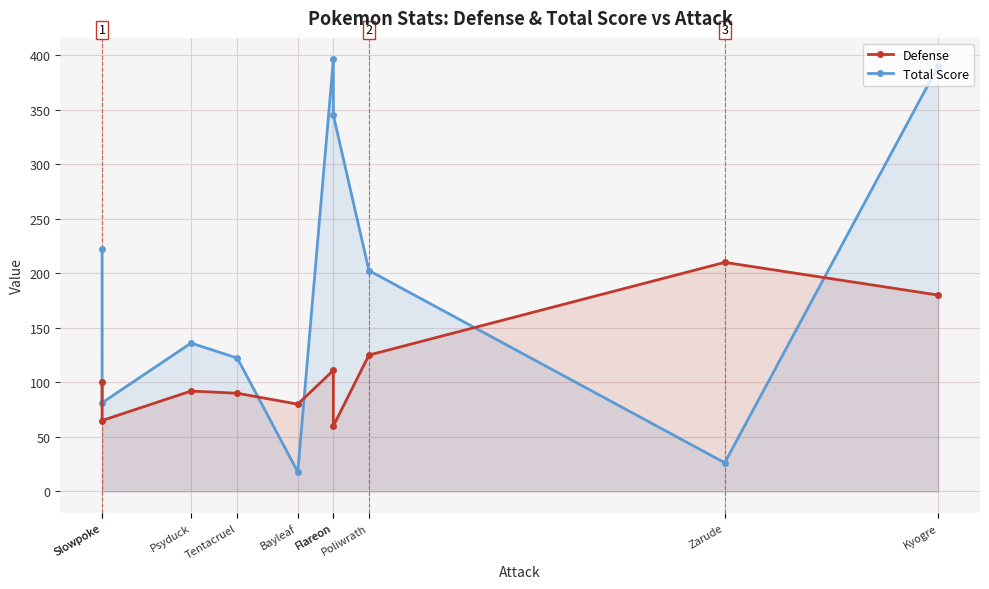

What is the label of the 10th point from the left?

Kyogre